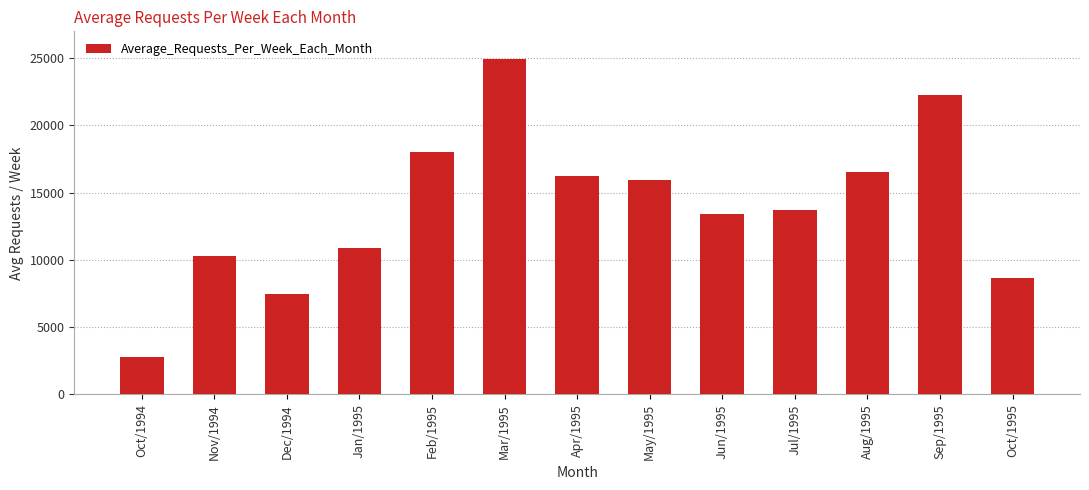

Reading left to right, extract all data points from this chart.

Oct/1994=2792	Nov/1994=10312	Dec/1994=7450	Jan/1995=10916	Feb/1995=18028	Mar/1995=24940	Apr/1995=16252	May/1995=15944	Jun/1995=13430	Jul/1995=13735	Aug/1995=16519	Sep/1995=22274	Oct/1995=8685